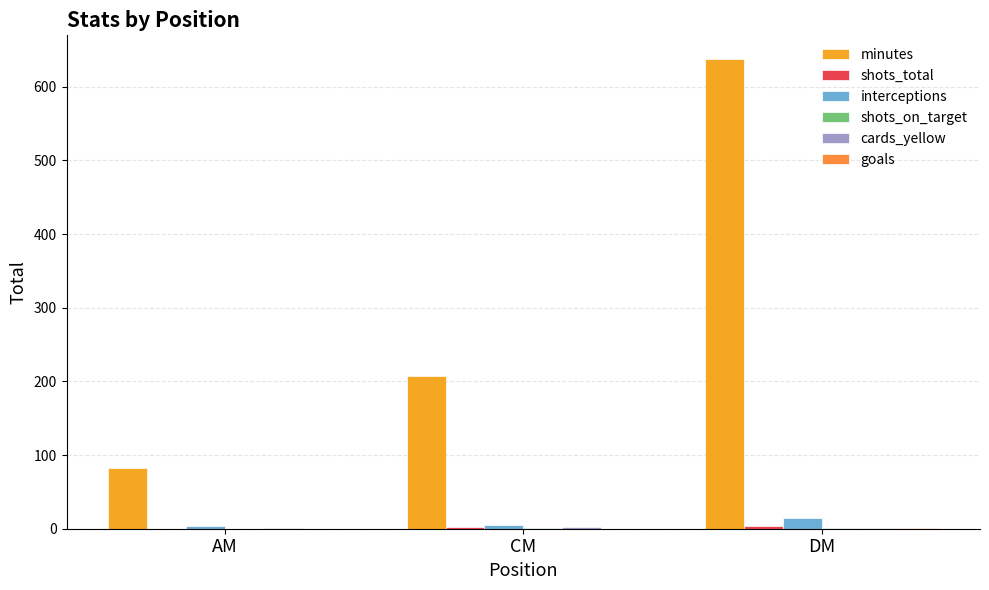

How many groups of bars are there?

3